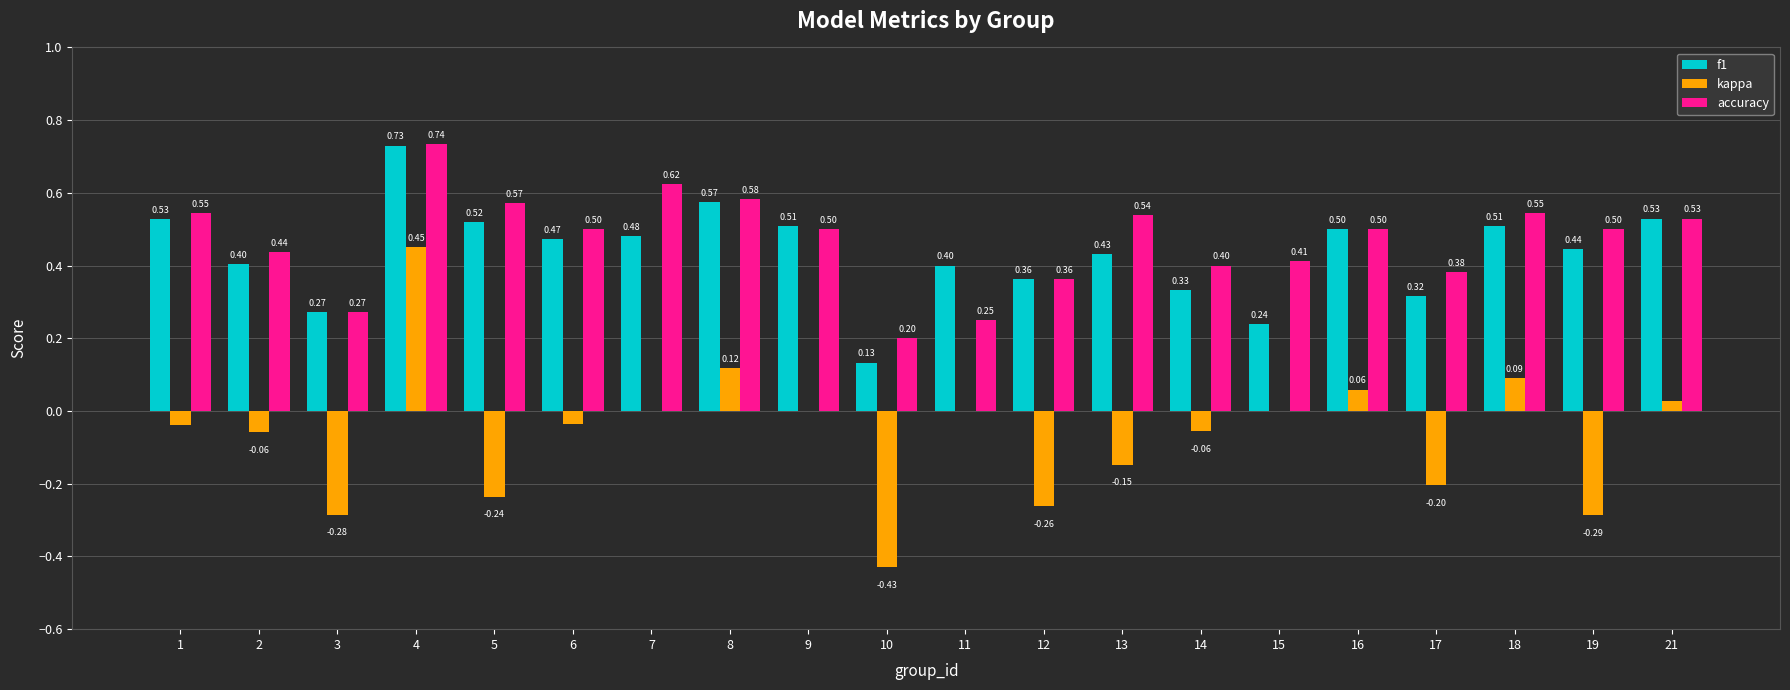

Which series has the largest total across all categories?

accuracy